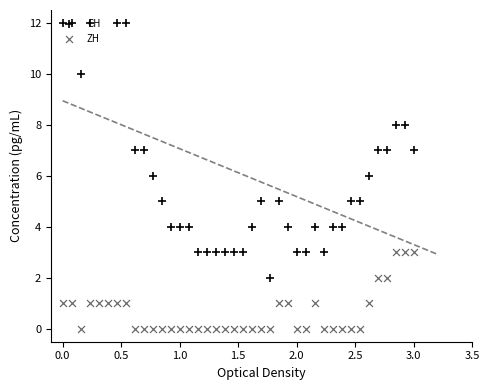

Which series has the largest total across all categories?

CH